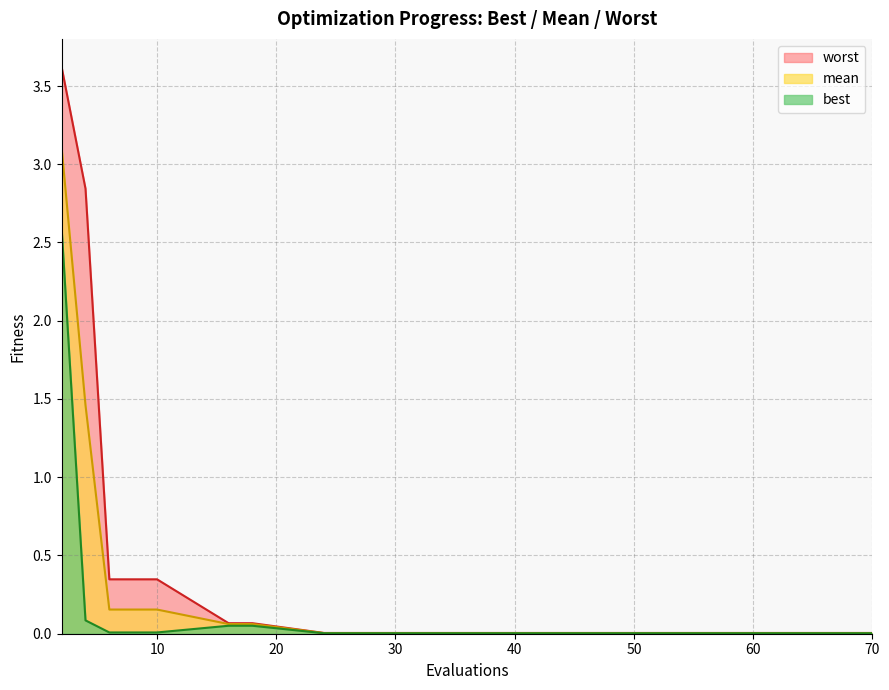

The best series shows 0.0 at 44. True or false?

False